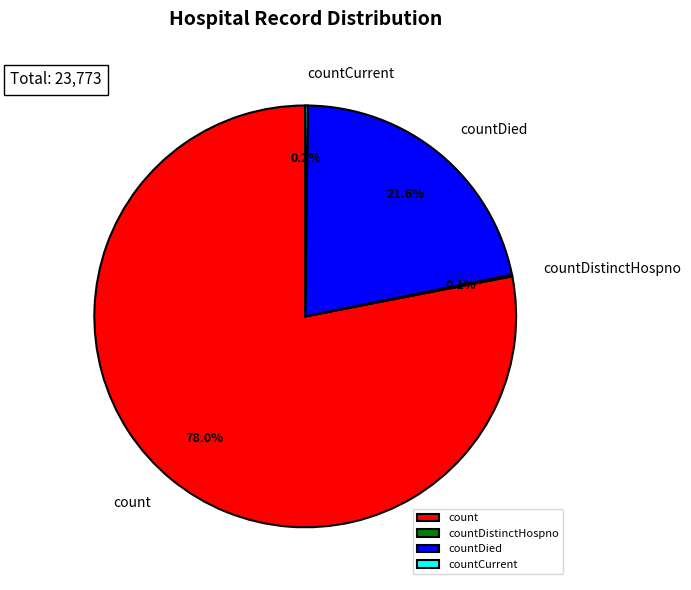

What is the majority slice?

count